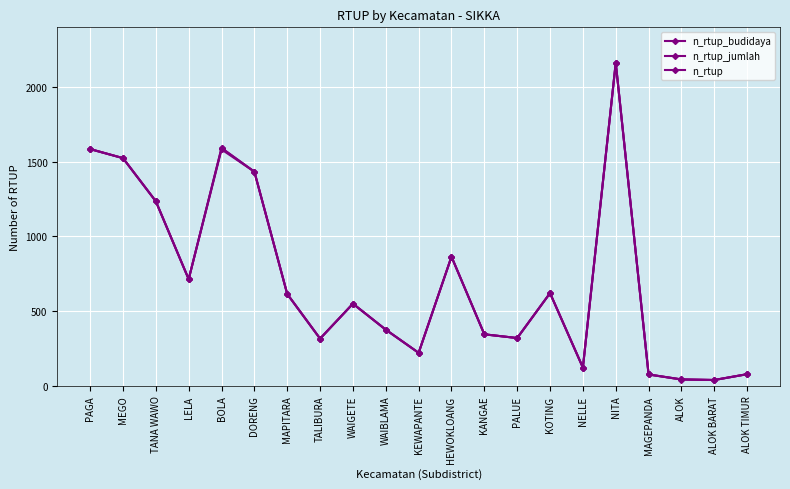

Reading left to right, transcribe all the data shown in this chart.

n_rtup_budidaya: PAGA=1584	MEGO=1524	TANA WAWO=1235	LELA=713	BOLA=1582	DORENG=1433	MAPITARA=614	TALIBURA=315	WAIGETE=549	WAIBLAMA=375	KEWAPANTE=220	HEWOKLOANG=864	KANGAE=344	PALUE=319	KOTING=620	NELLE=121	NITA=2162	MAGEPANDA=75	ALOK=41	ALOK BARAT=38	ALOK TIMUR=77
n_rtup_jumlah: PAGA=1585	MEGO=1524	TANA WAWO=1235	LELA=713	BOLA=1592	DORENG=1433	MAPITARA=614	TALIBURA=315	WAIGETE=549	WAIBLAMA=375	KEWAPANTE=220	HEWOKLOANG=864	KANGAE=344	PALUE=319	KOTING=620	NELLE=121	NITA=2162	MAGEPANDA=75	ALOK=42	ALOK BARAT=38	ALOK TIMUR=77
n_rtup: PAGA=1585	MEGO=1524	TANA WAWO=1235	LELA=713	BOLA=1591	DORENG=1433	MAPITARA=614	TALIBURA=315	WAIGETE=549	WAIBLAMA=375	KEWAPANTE=220	HEWOKLOANG=864	KANGAE=344	PALUE=319	KOTING=620	NELLE=121	NITA=2162	MAGEPANDA=75	ALOK=42	ALOK BARAT=38	ALOK TIMUR=77